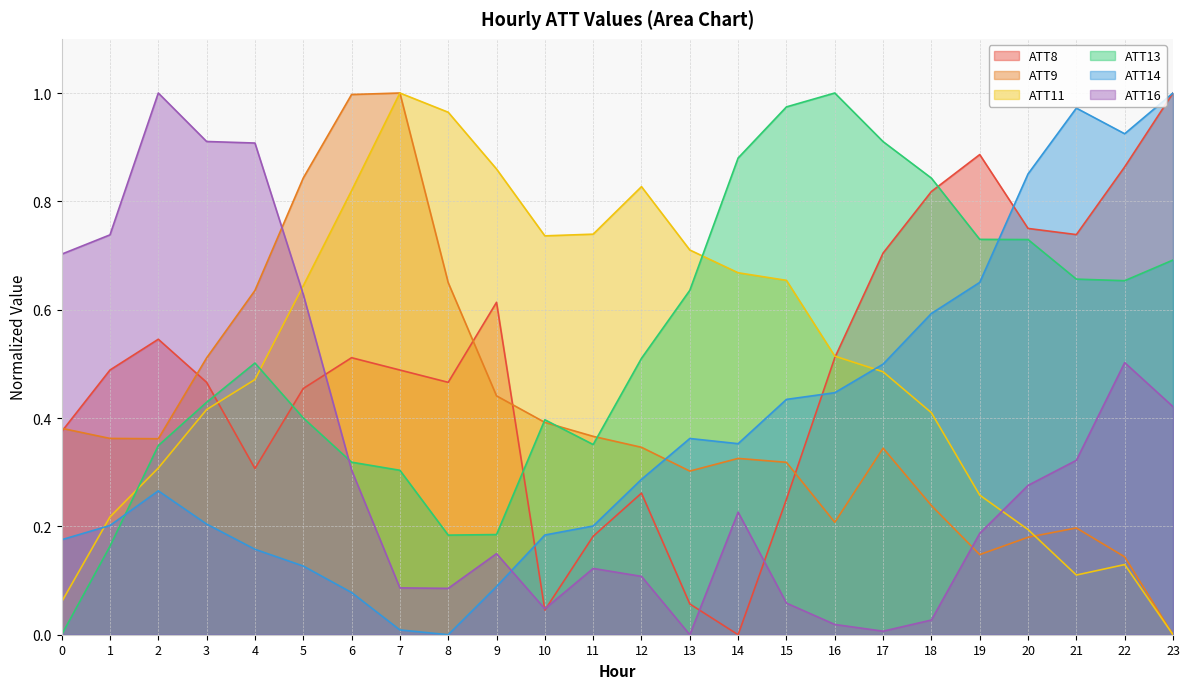

Rank the series by their maximum value, from lowest to highest.

ATT8, ATT9, ATT11, ATT13, ATT14, ATT16